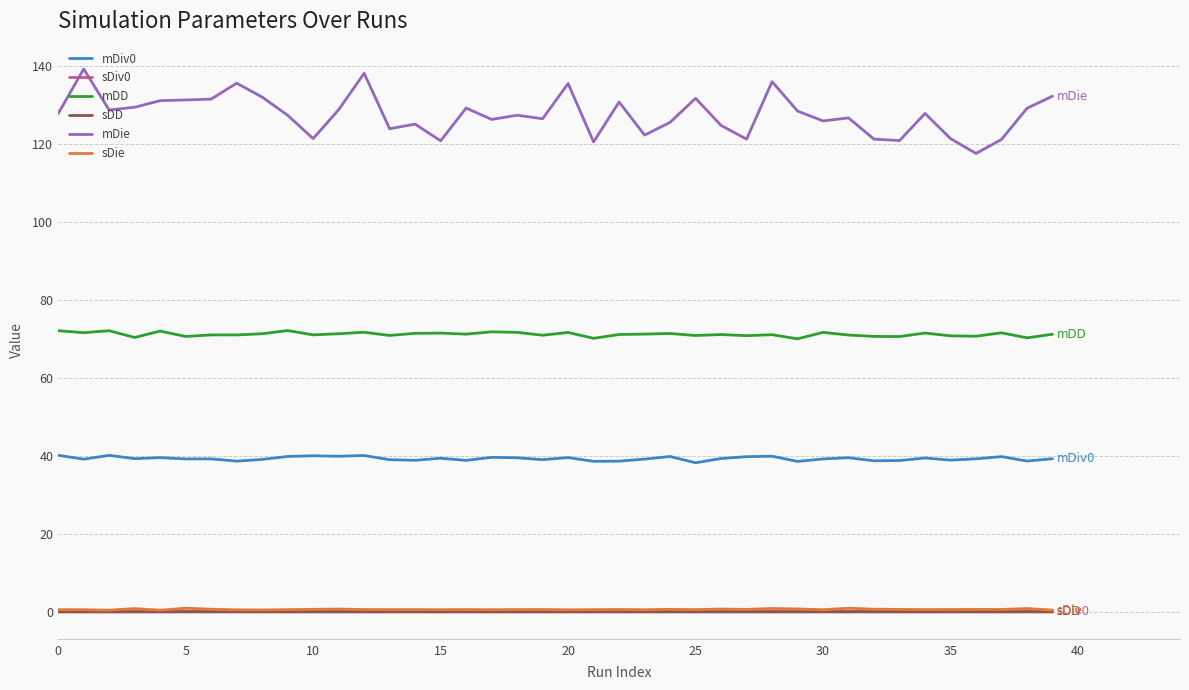

What is the minimum value shown in the chart?

0.1